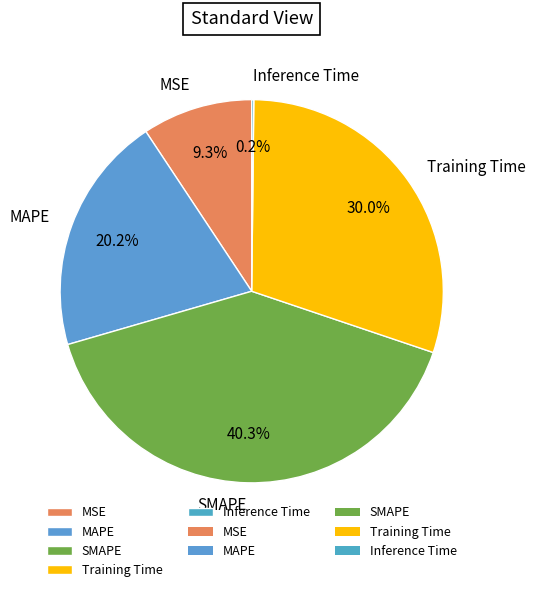

Between MSE and Training Time, which is larger?

Training Time